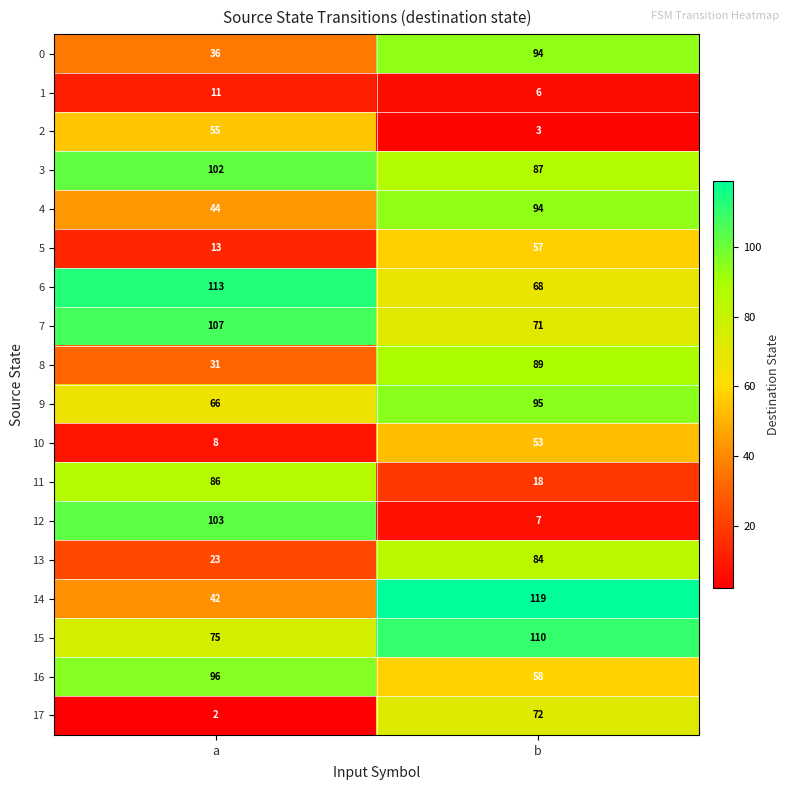

What is the greatest value displayed?

119